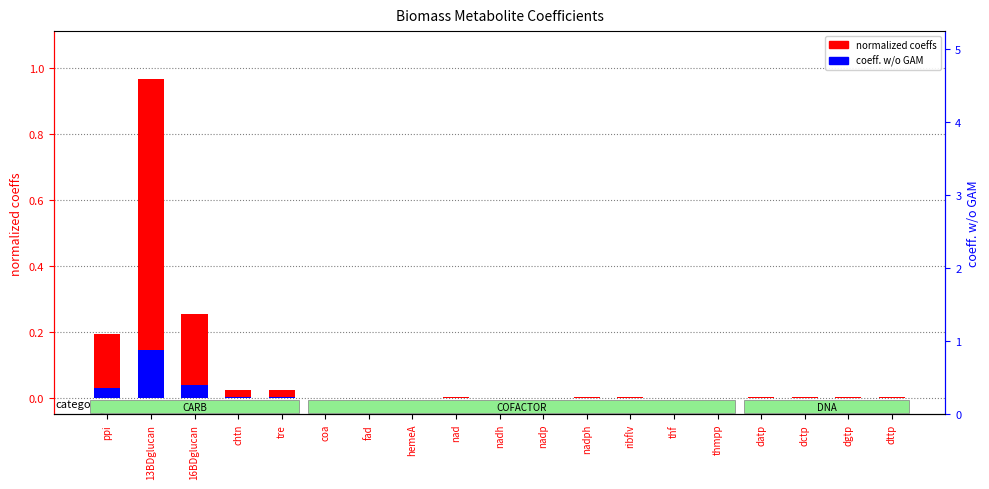

What is the sum of the normalized coeffs values at 16BDglucan and thf?

0.3